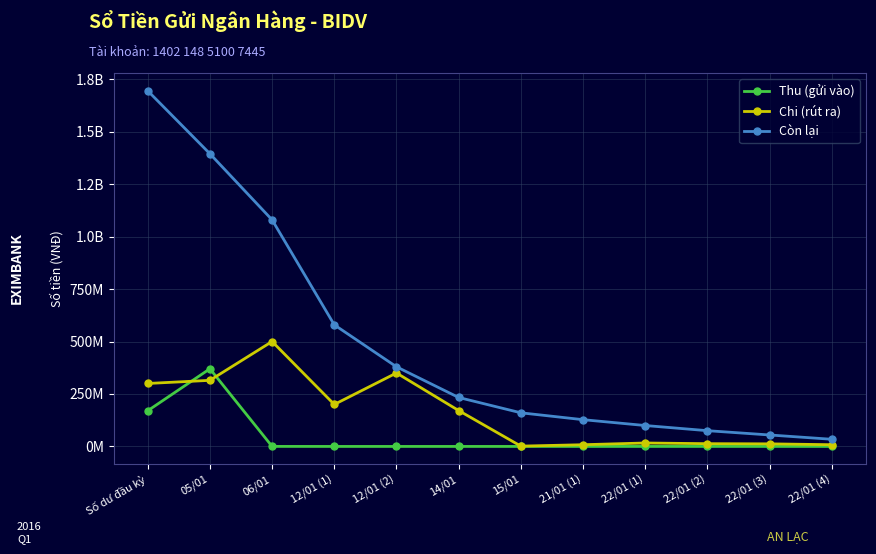

Reading right to left, extract all data points from this chart.

Thu (gửi vào): 0	0	0	0	0	0	0	0	0	163571	370000000	170000000
Chi (rút ra): 8190270	12285405	13104432	16374064	8187032	1500000	171000000	350000000	200000000	500000000	314955000	300000000
Còn lại: 34119780	54595455	75071130	99641940	127488858	160249938	233283351	379481466	579481466	1079654692	1394774692	1694774692